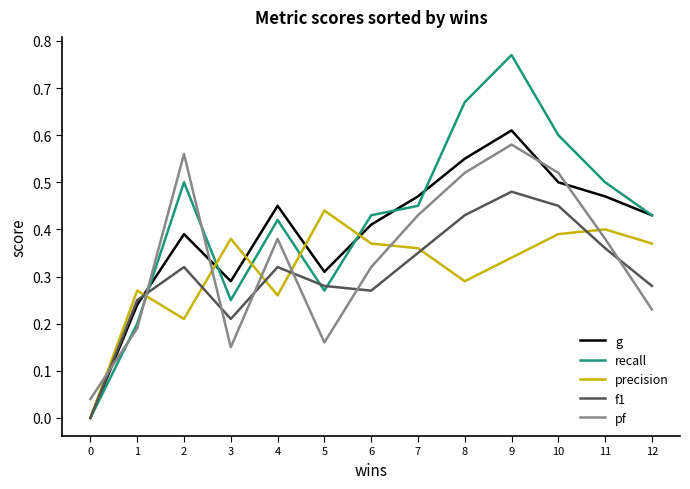

At which category is the sum across all series the highest?

9